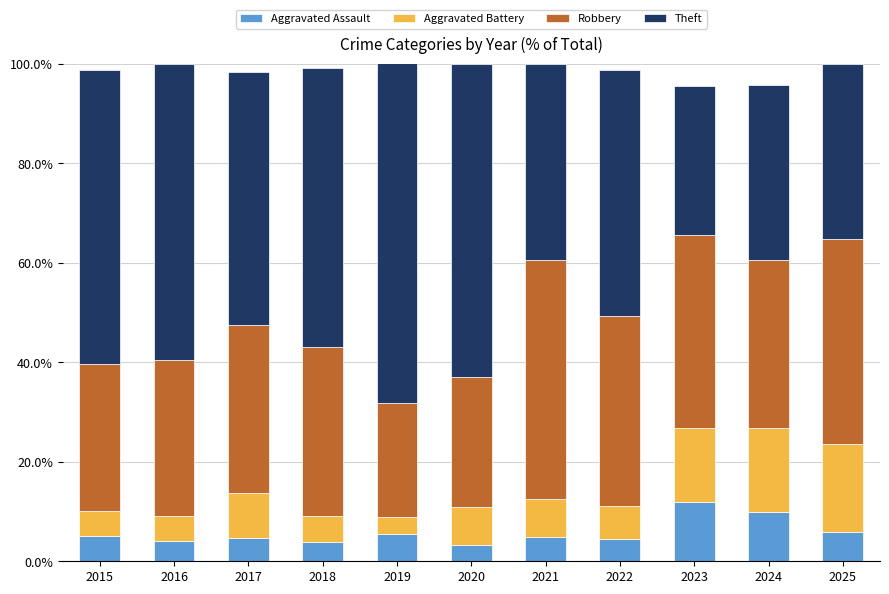

What is the total value across all series at 2015?

98.7